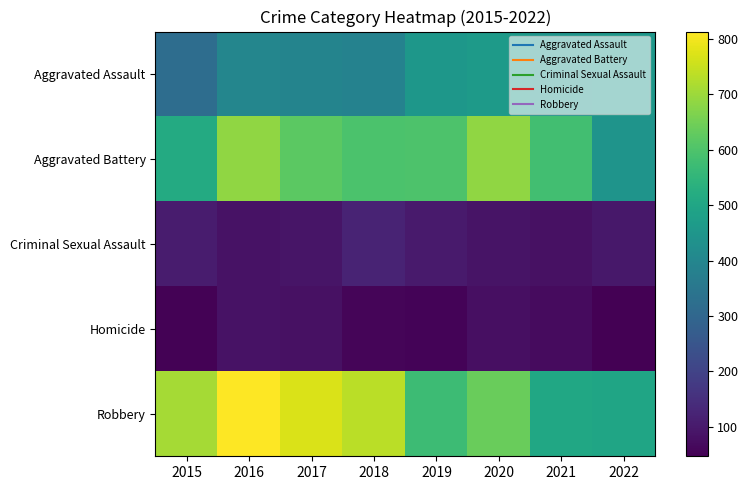

At which category is the sum across all series the highest?

2016